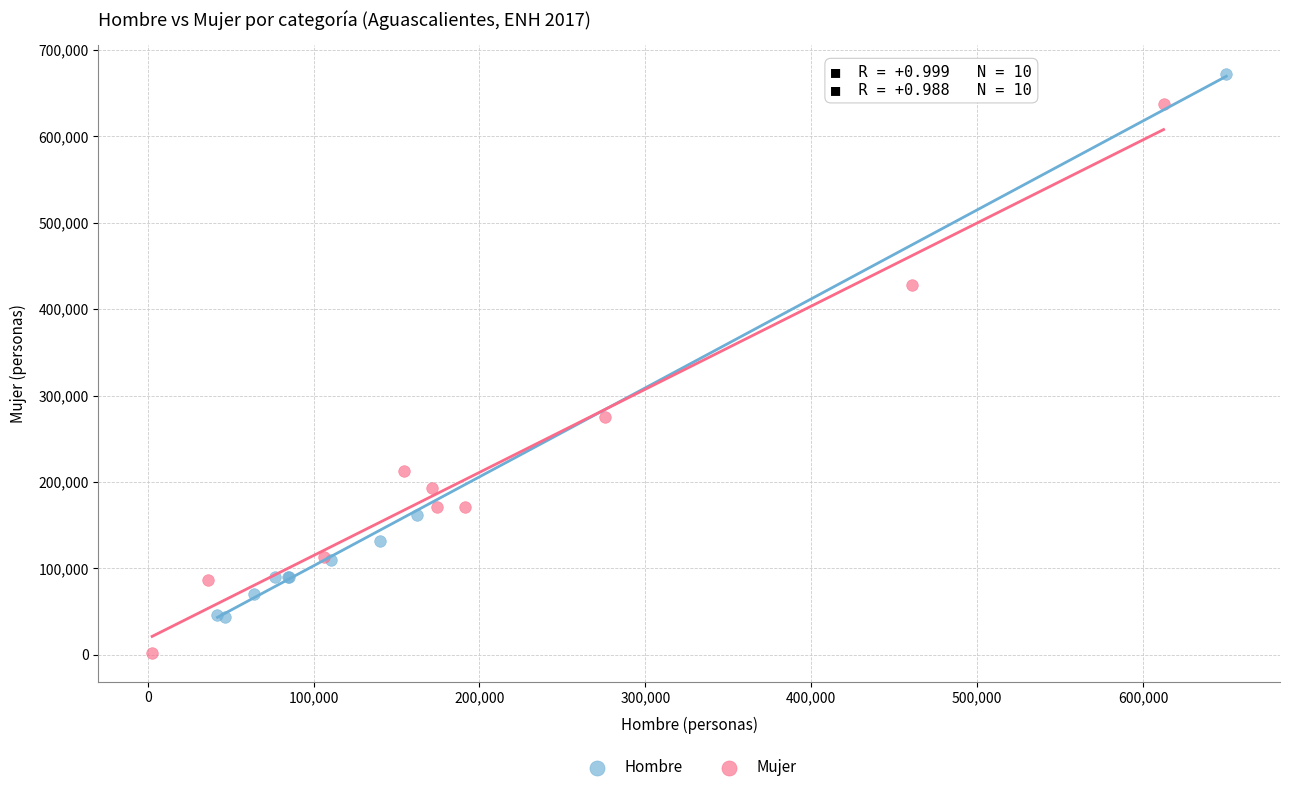

Which series reaches the minimum Y coordinate?

Mujer